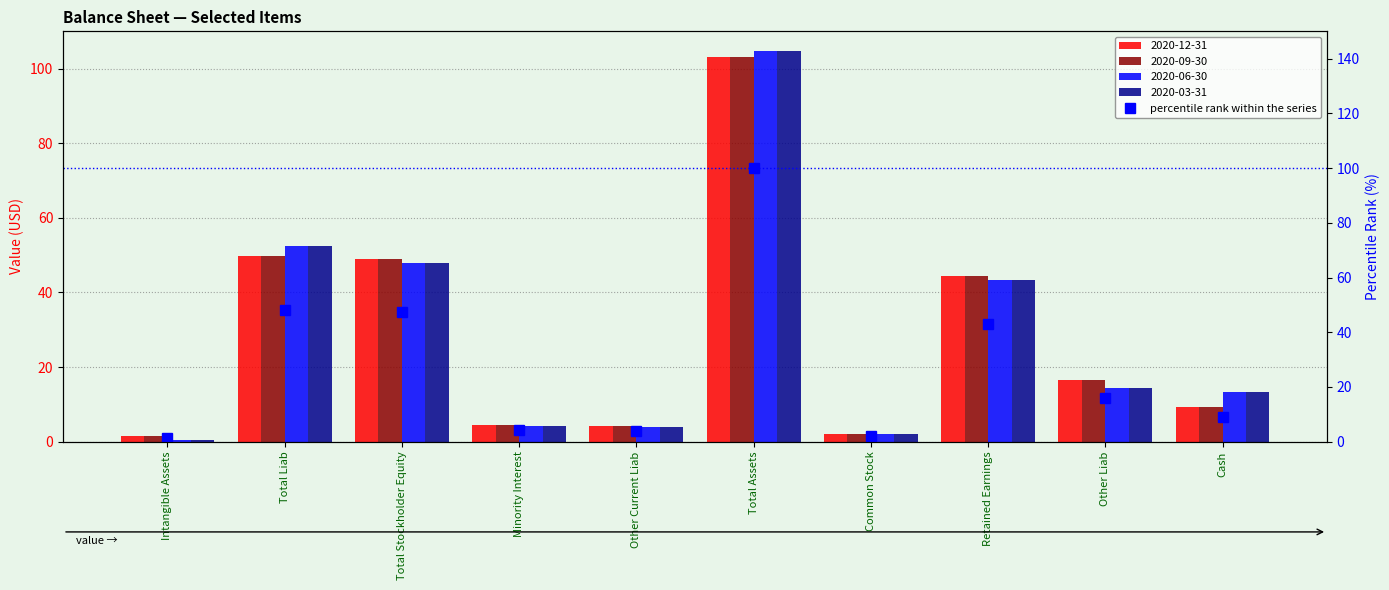

Between Other Liab and Retained Earnings, which is larger?

Retained Earnings